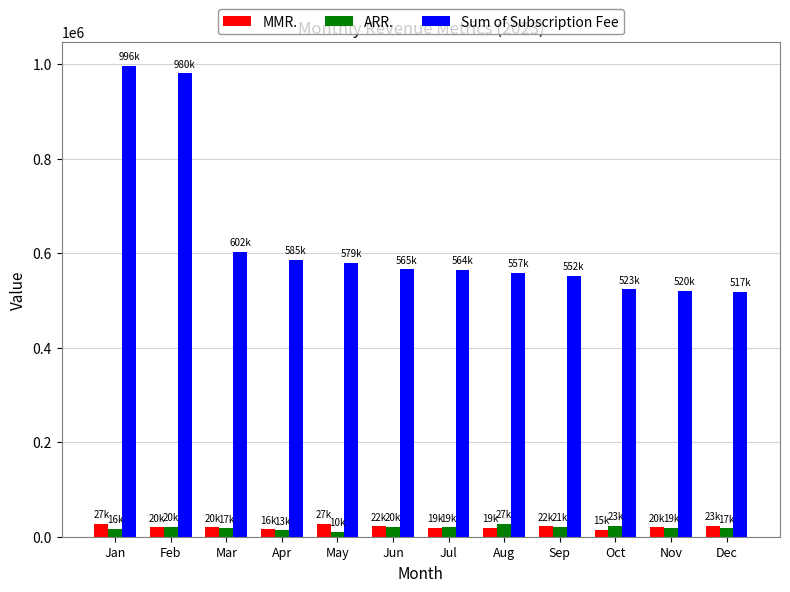

How many data points does each series have?

12